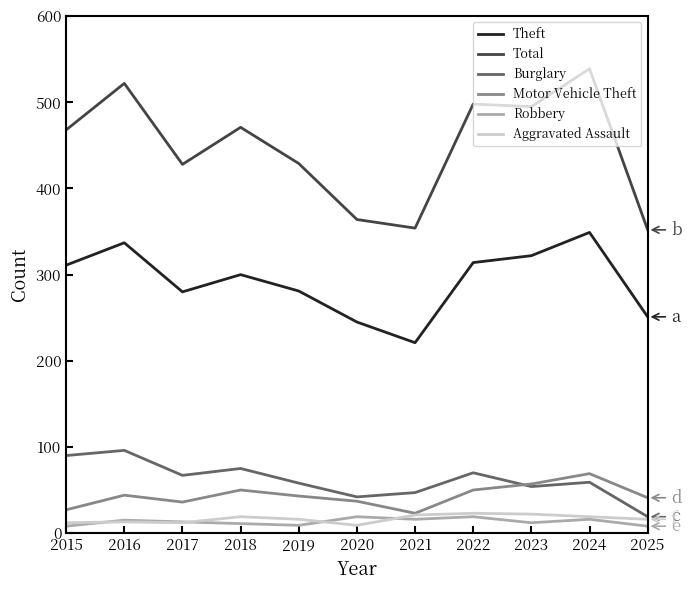

True or false: Motor Vehicle Theft and Theft intersect in this chart.

False